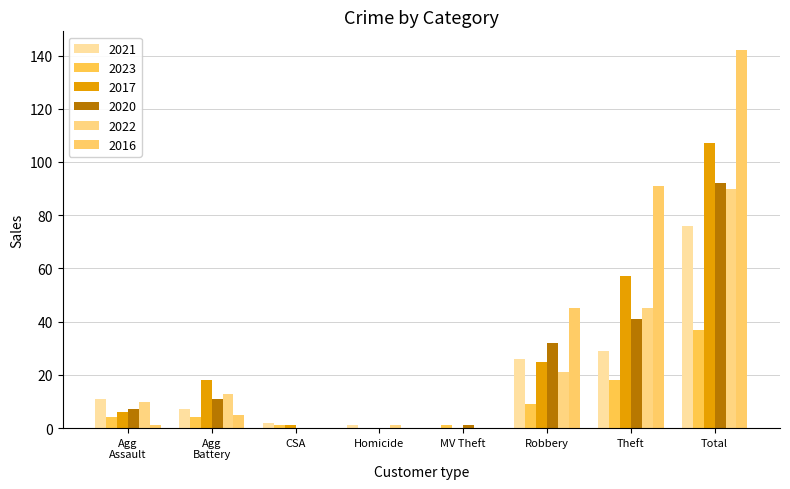

Are the bars grouped side by side (vs. stacked)?

Yes